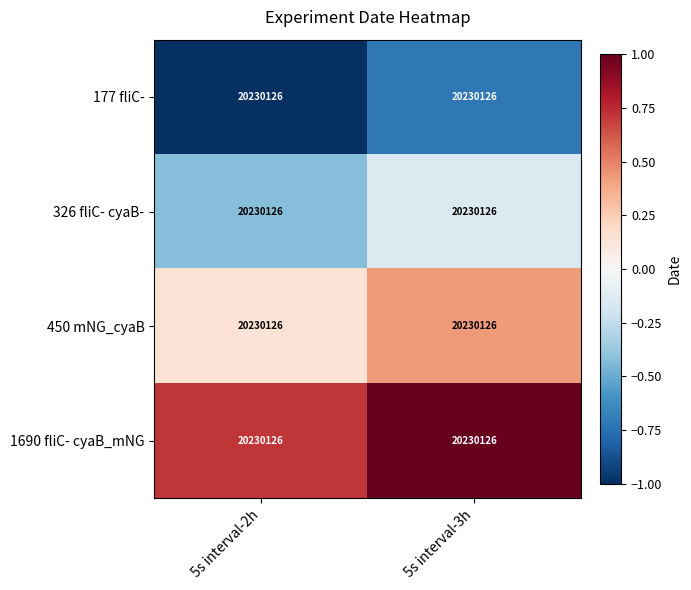

Rank the series at 5s interval-3h from lowest to highest value.

177 fliC-, 326 fliC- cyaB-, 450 mNG_cyaB, 1690 fliC- cyaB_mNG